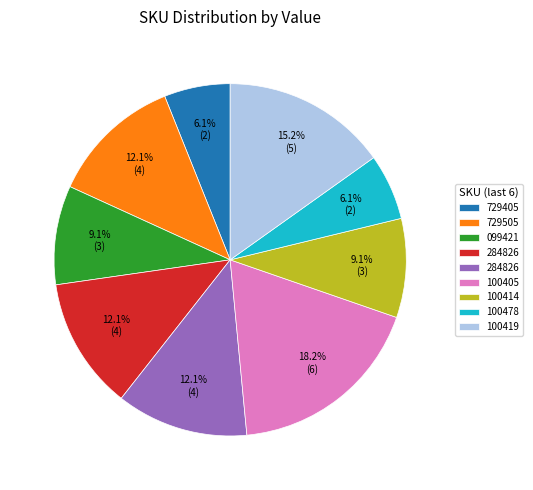

Is there a majority slice in this chart?

No